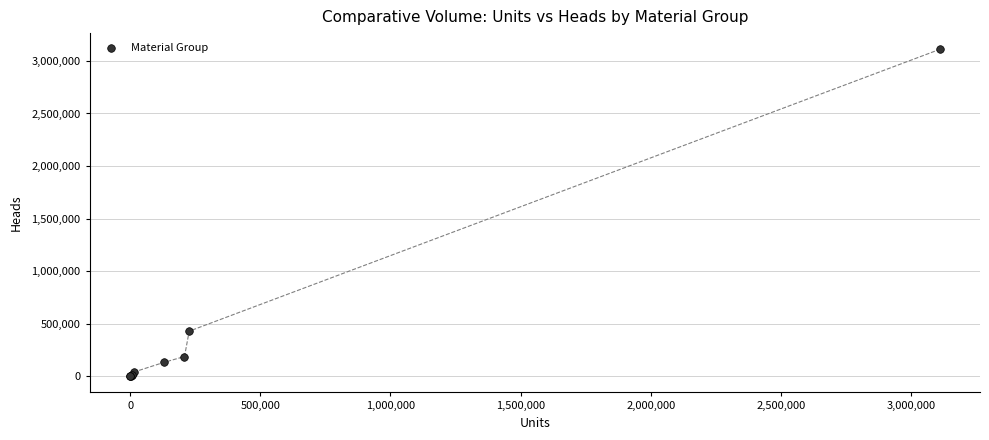

What Y value in the scatter plot is closest to 1554872?

427337